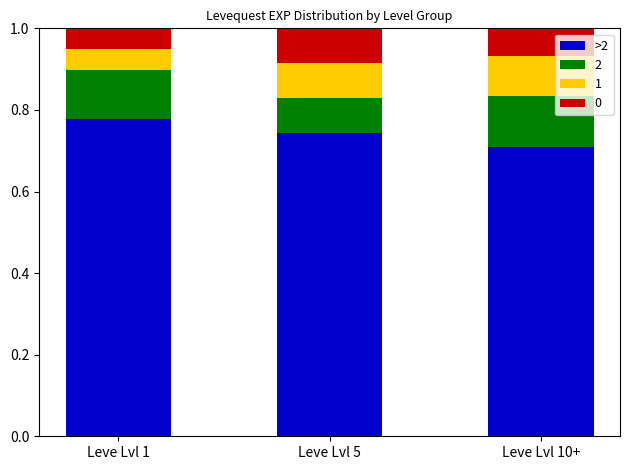

What is the total value across all series at Leve Lvl 1?

1.0